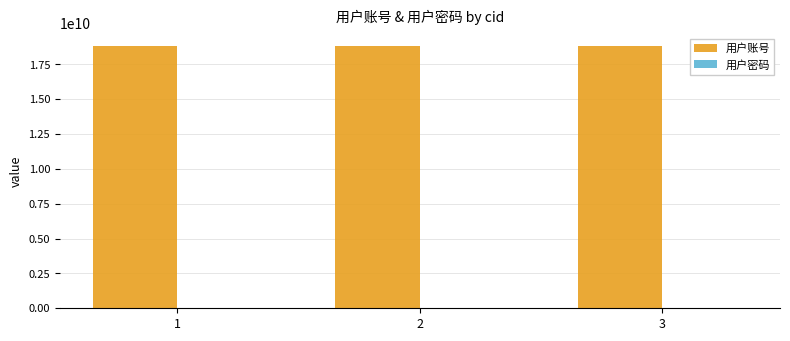

What is the greatest value displayed?

18802036336